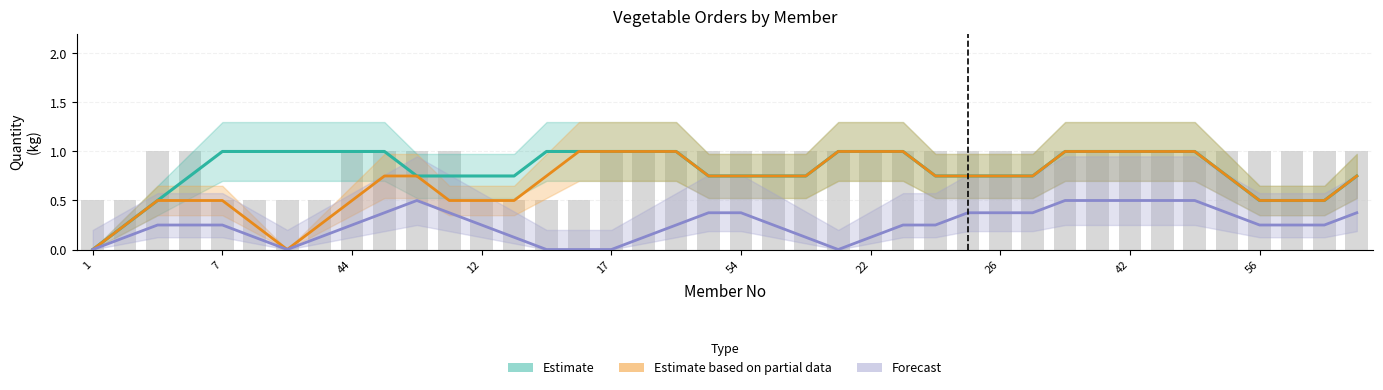

Which category has the lowest value in the Estimate (Ghiya) series?

1